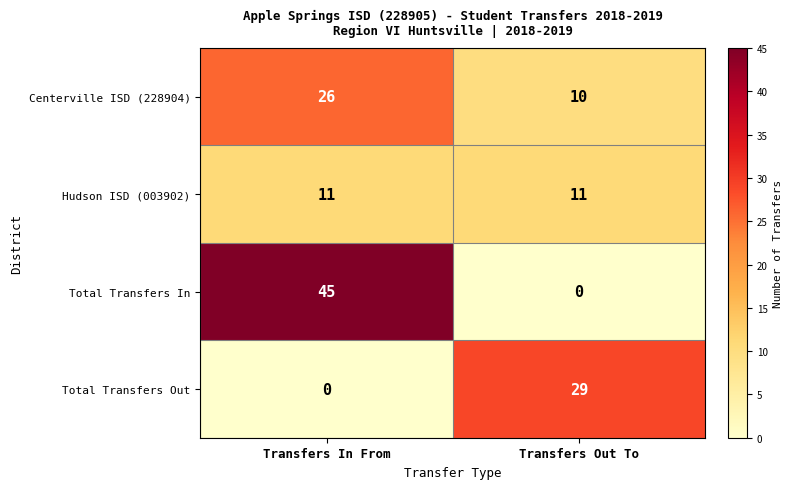

How many data points does each series have?

2